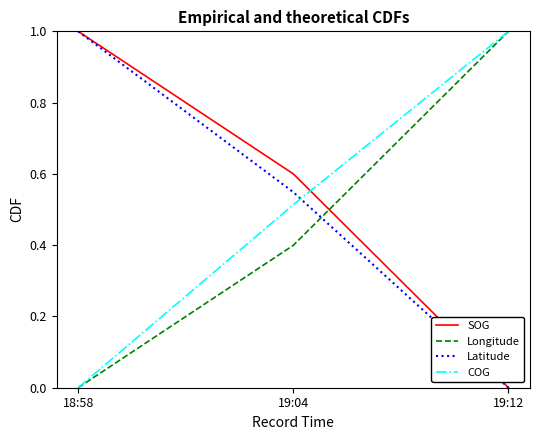

What is the difference between the highest and lowest values at 19:04?

0.2